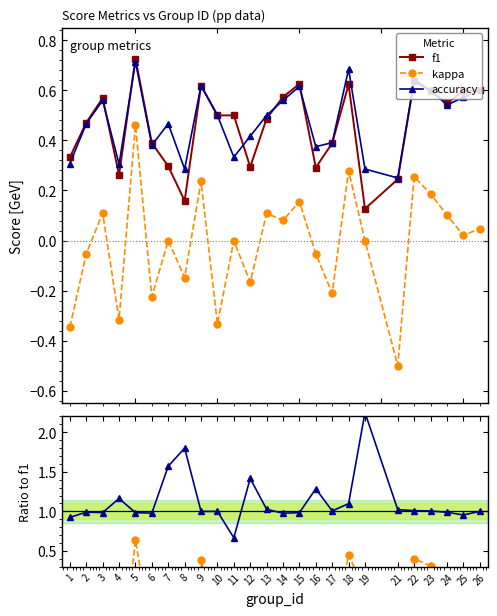

True or false: kappa and accuracy cross at least once.

False